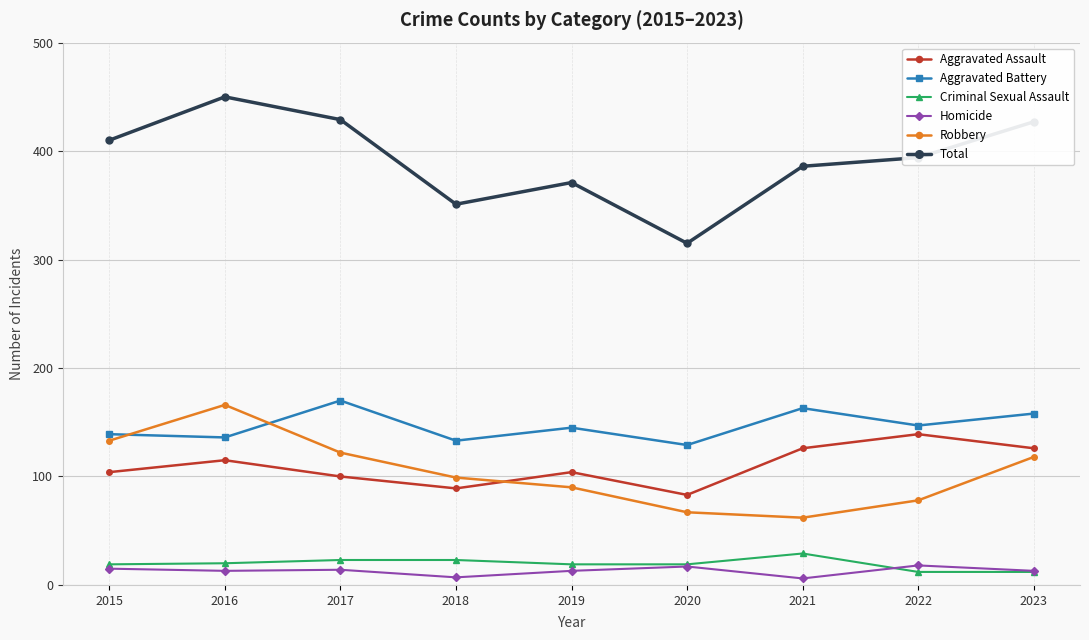

The Aggravated Assault series shows 172 at 2019. True or false?

False